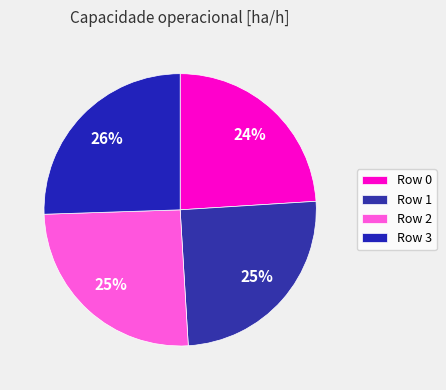

To the nearest percent, what percentage of the pie is Row 2?

25%